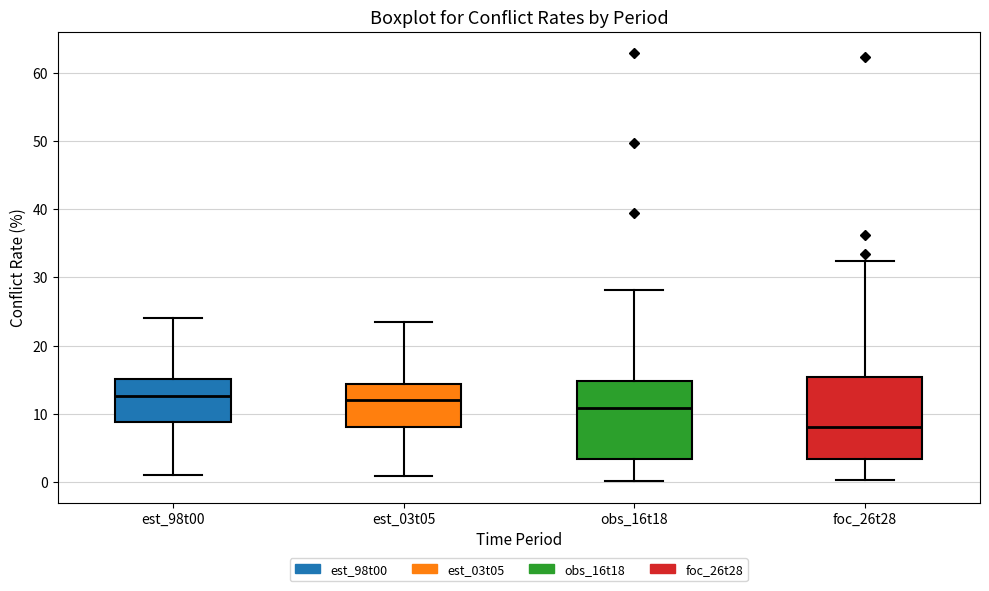

Reading left to right, transcribe this box plot: for each box, give where its median line is, the range the box spans, and where its two whiskers end, as read against the y-axis. The values are not printed on the chart, so give them approximately, as read against the axis.

est_98t00: median 13, box 9 to 15, whiskers 1 to 24
est_03t05: median 12, box 8 to 14, whiskers 1 to 24
obs_16t18: median 11, box 3 to 15, whiskers 0 to 28
foc_26t28: median 8, box 3 to 15, whiskers 0 to 32